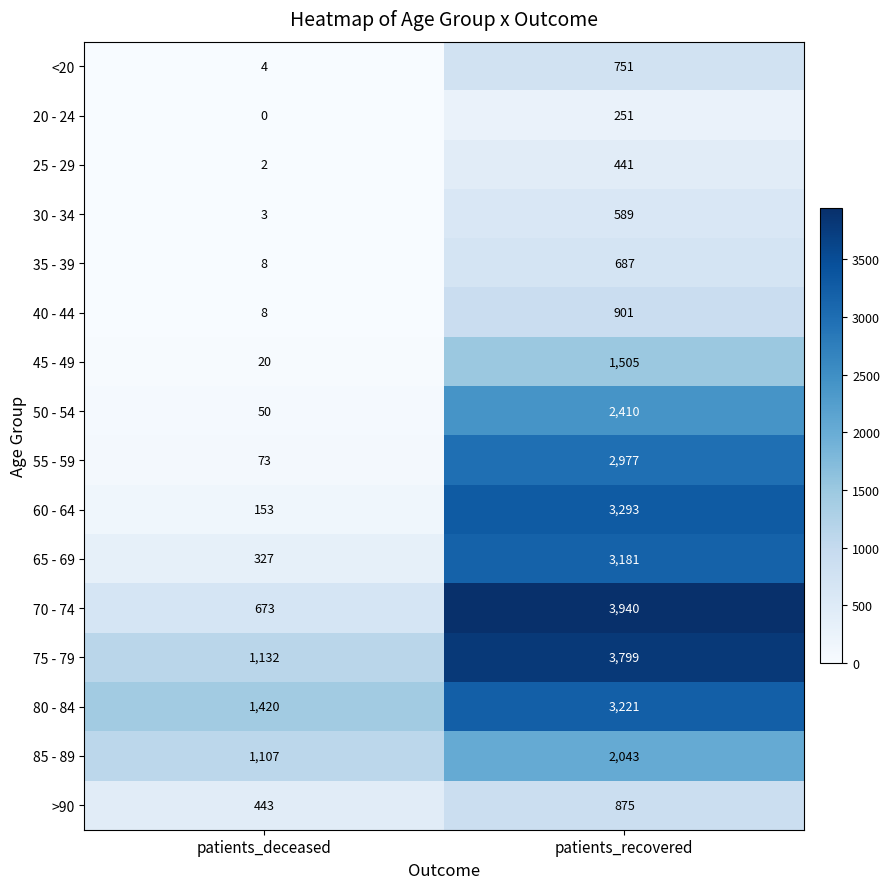

Rank the series at patients_recovered from highest to lowest value.

70 - 74, 75 - 79, 60 - 64, 80 - 84, 65 - 69, 55 - 59, 50 - 54, 85 - 89, 45 - 49, 40 - 44, >90, <20, 35 - 39, 30 - 34, 25 - 29, 20 - 24